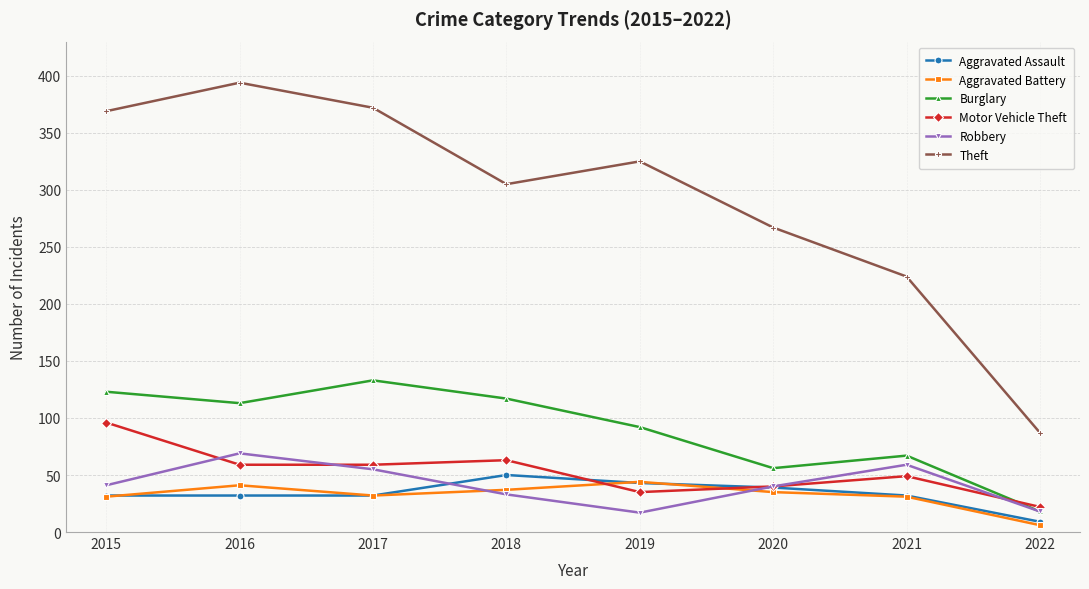

Which series has the largest total across all categories?

Theft